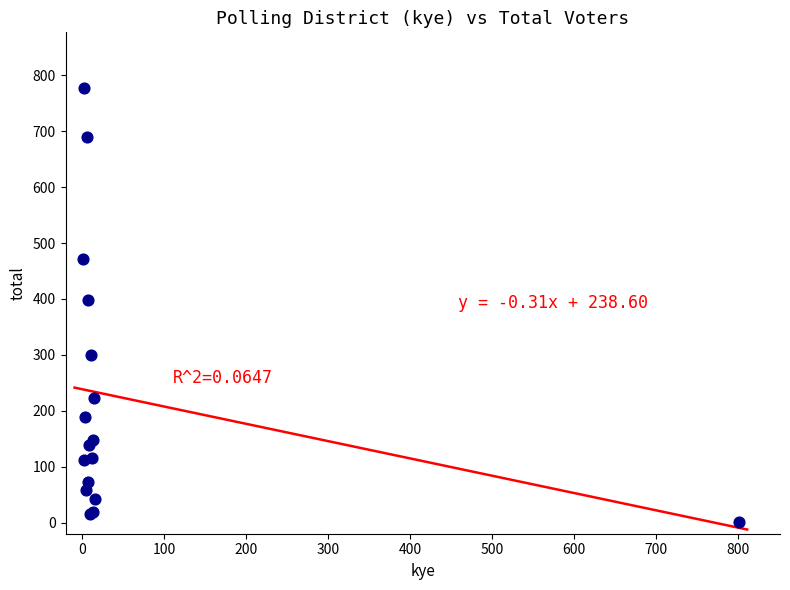

What Y value in the scatter plot is closest to 389?

398